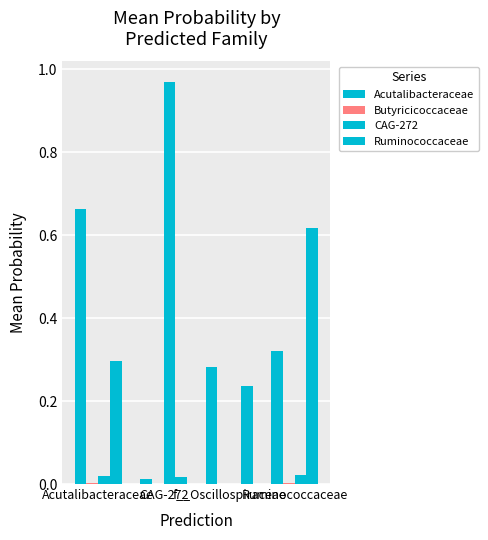

Between Acutalibacteraceae and CAG-272, which series saw the biggest shift?

CAG-272